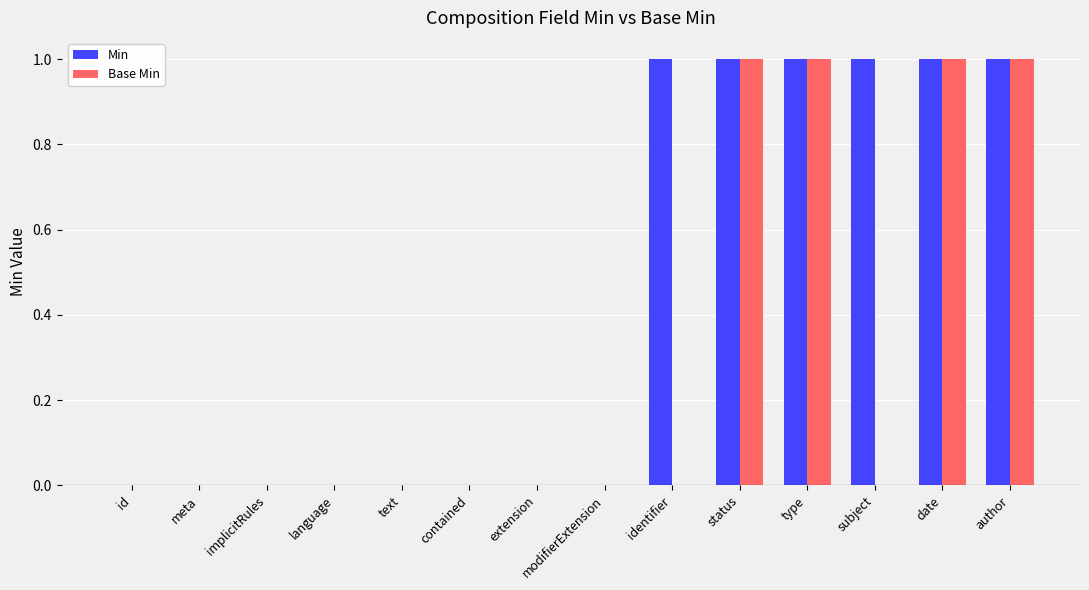

What is the sum of all Base Min values?

4